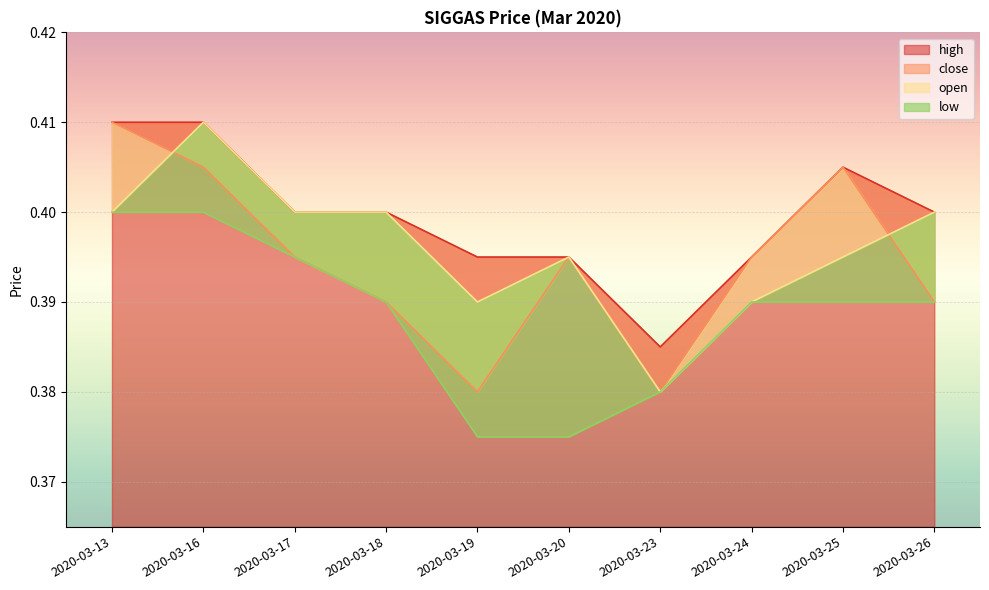

Which series has the largest total across all categories?

high